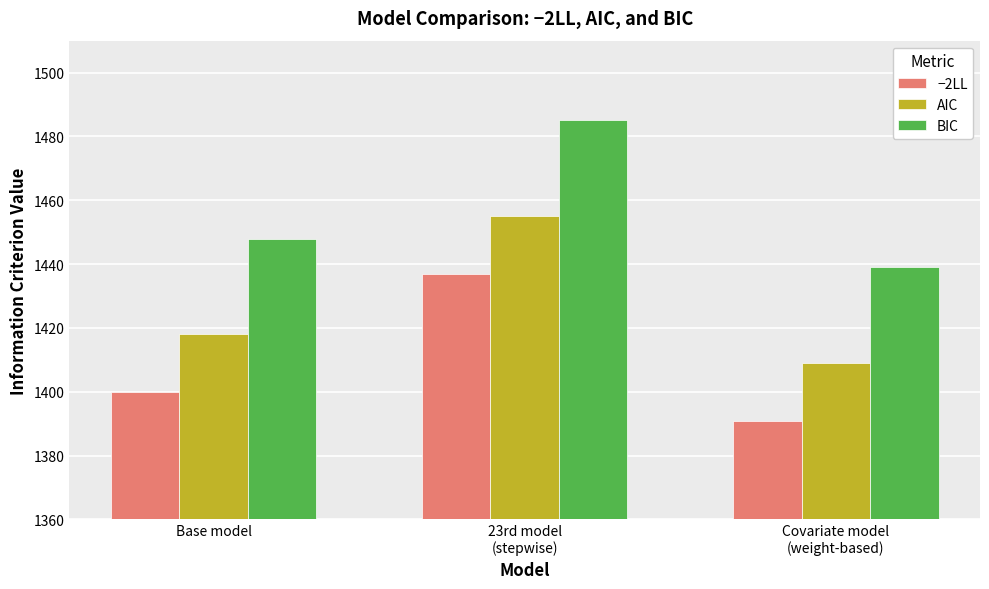

Is the value of AIC at 23rd model
(stepwise) greater than the value of −2LL at 23rd model
(stepwise)?

Yes